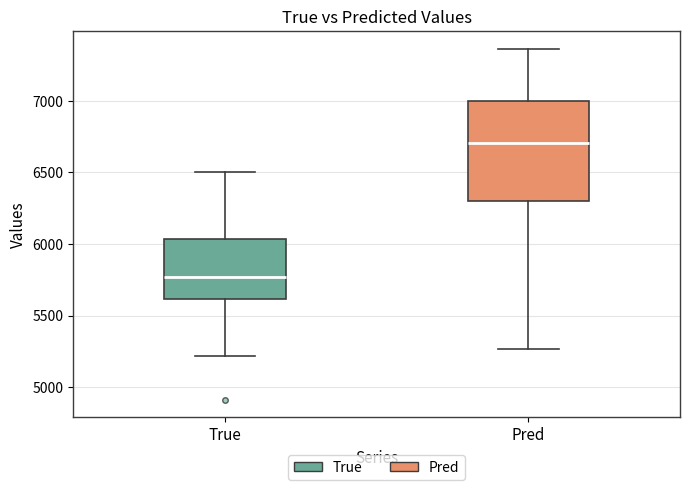

Reading left to right, transcribe this box plot: for each box, give where its median line is, the range the box spans, and where its two whiskers end, as read against the y-axis. The values are not printed on the chart, so give them approximately, as read against the axis.

True: median 5750, box 5600 to 6050, whiskers 5200 to 6500
Pred: median 6700, box 6300 to 7000, whiskers 5250 to 7350